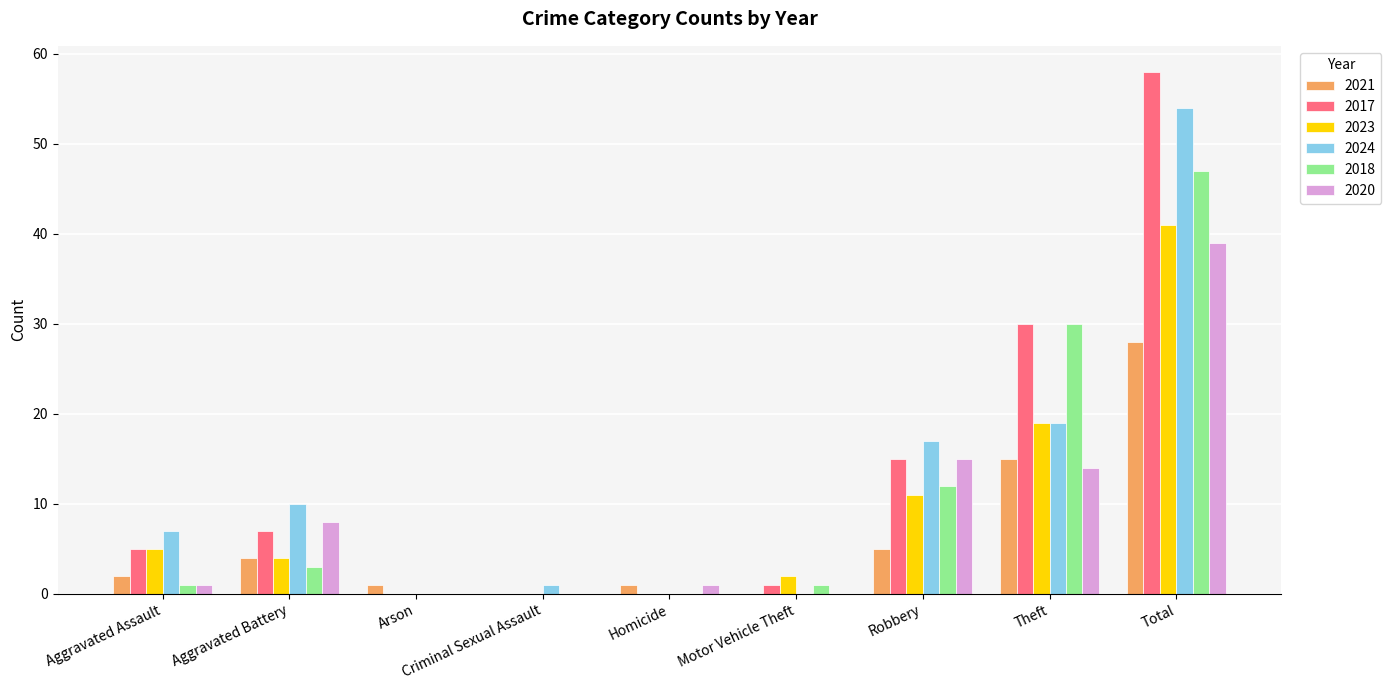

What is the total value across all series at Motor Vehicle Theft?

4